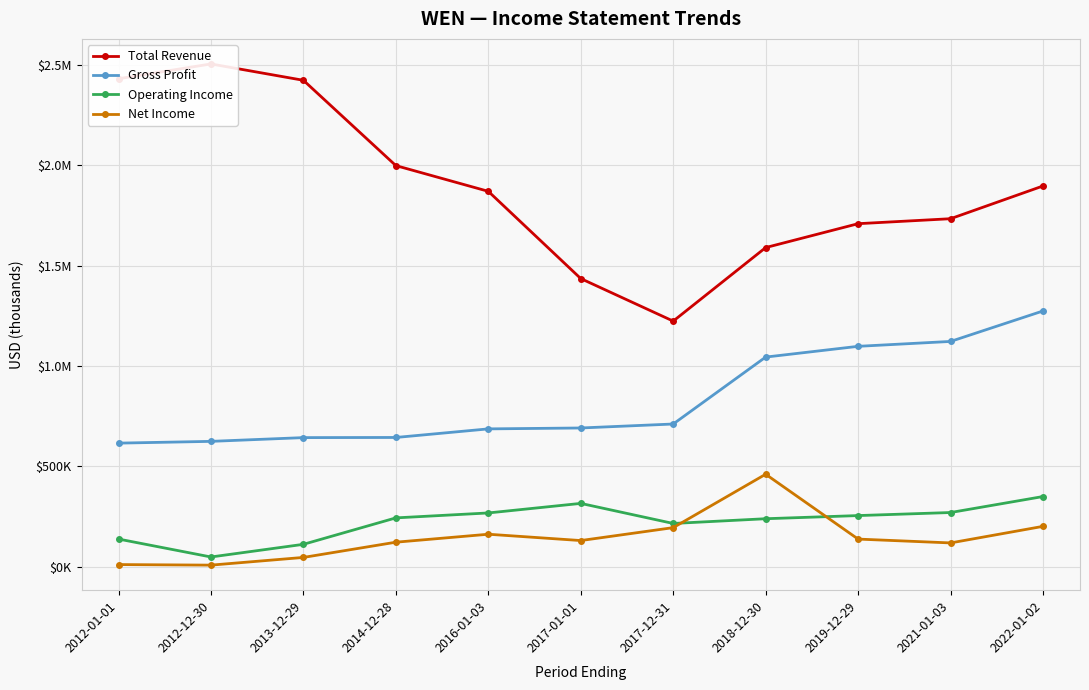

The Gross Profit series shows 710500 at 2017-12-31. True or false?

True